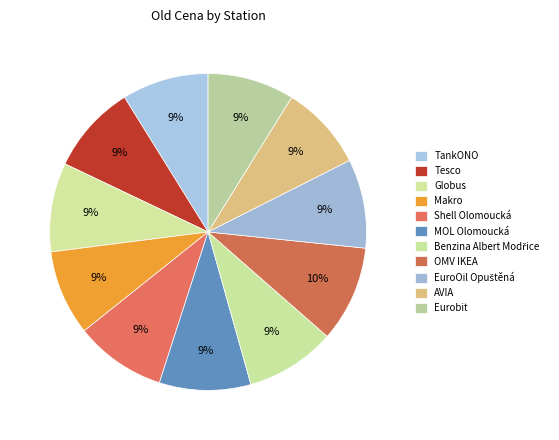

What percentage is the TankONO slice, to the nearest percent?

9%